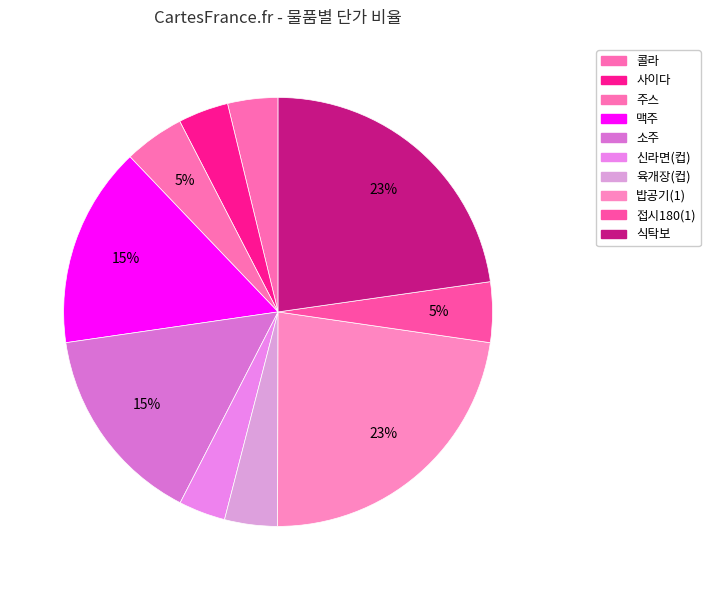

Does any single category account for the majority?

No